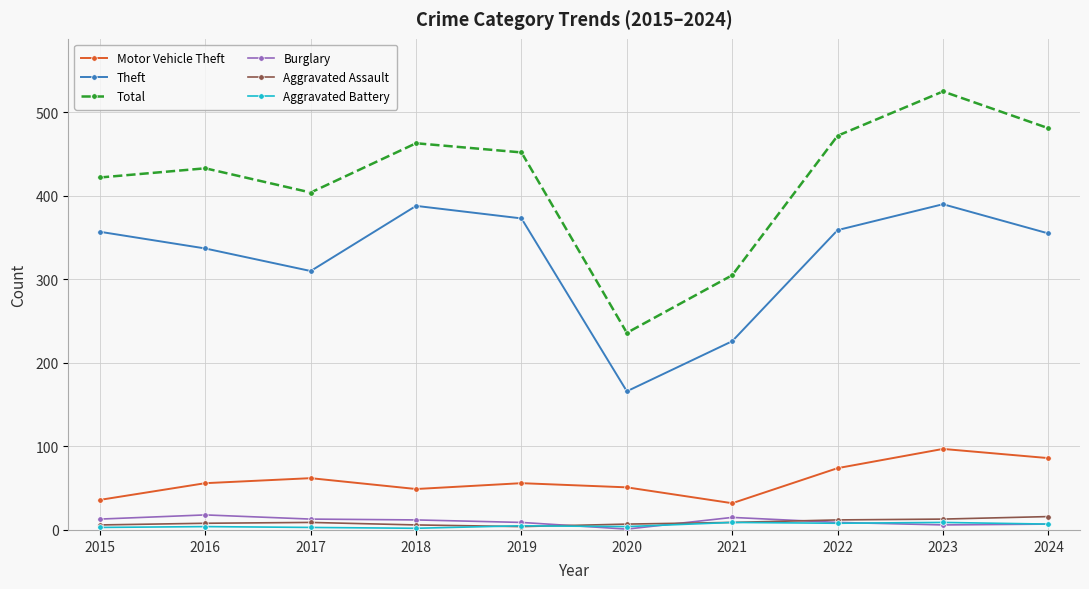

The Theft series shows 417 at 2017. True or false?

False